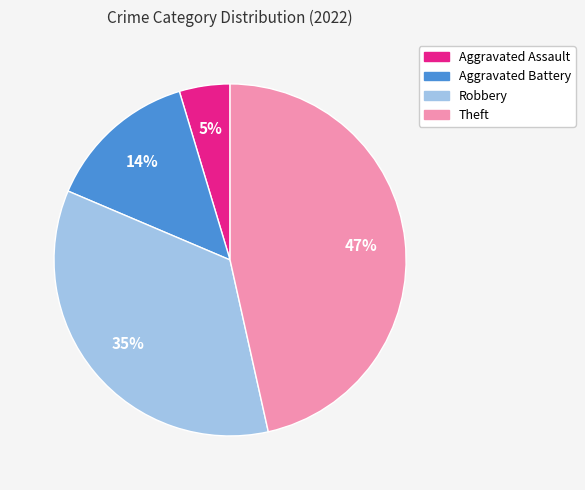

Does Robbery account for over 50% of the chart?

No